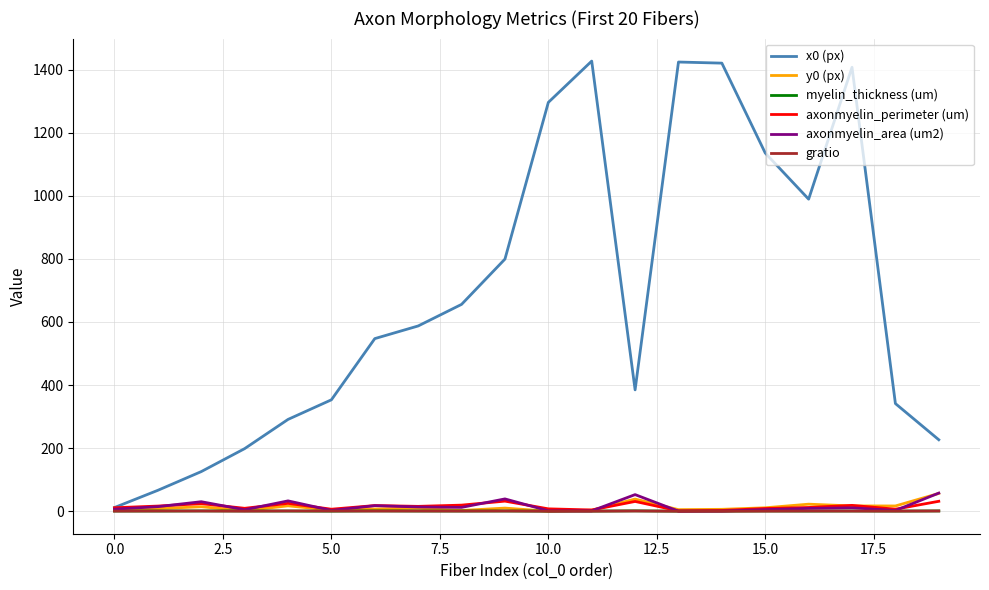

Which series has the largest total across all categories?

x0 (px)